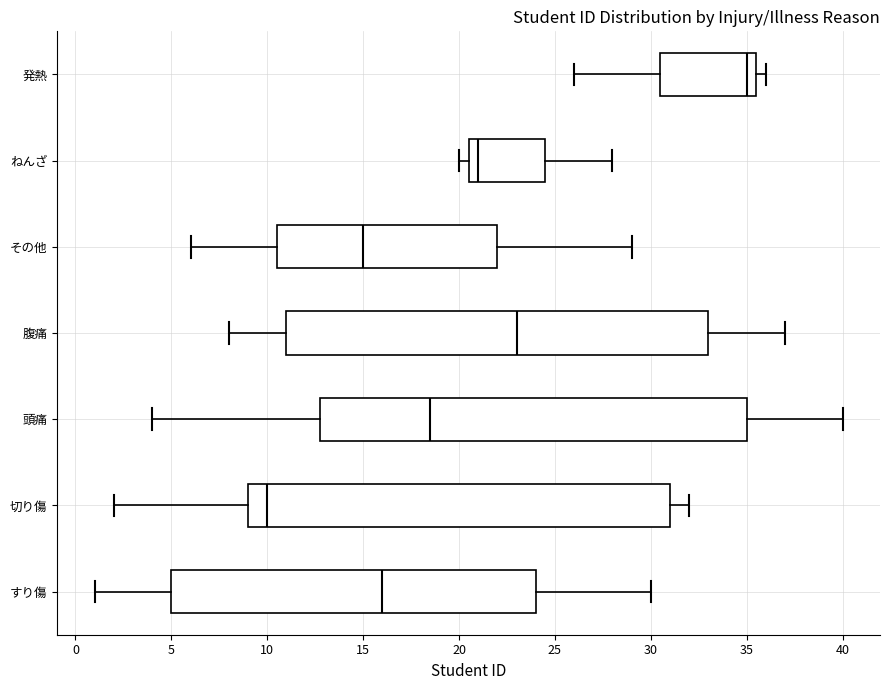

Reading bottom to top, transcribe this box plot: for each box, give where its median line is, the range the box spans, and where its two whiskers end, as read against the x-axis. The values are not printed on the chart, so give them approximately, as read against the axis.

すり傷: median 16.0, box 5.0 to 24.0, whiskers 1.0 to 30.0
切り傷: median 10.0, box 9.0 to 31.0, whiskers 2.0 to 32.0
頭痛: median 18.5, box 13.0 to 35.0, whiskers 4.0 to 40.0
腹痛: median 23.0, box 11.0 to 33.0, whiskers 8.0 to 37.0
その他: median 15.0, box 10.5 to 22.0, whiskers 6.0 to 29.0
ねんざ: median 21.0, box 20.5 to 24.5, whiskers 20.0 to 28.0
発熱: median 35.0, box 30.5 to 35.5, whiskers 26.0 to 36.0